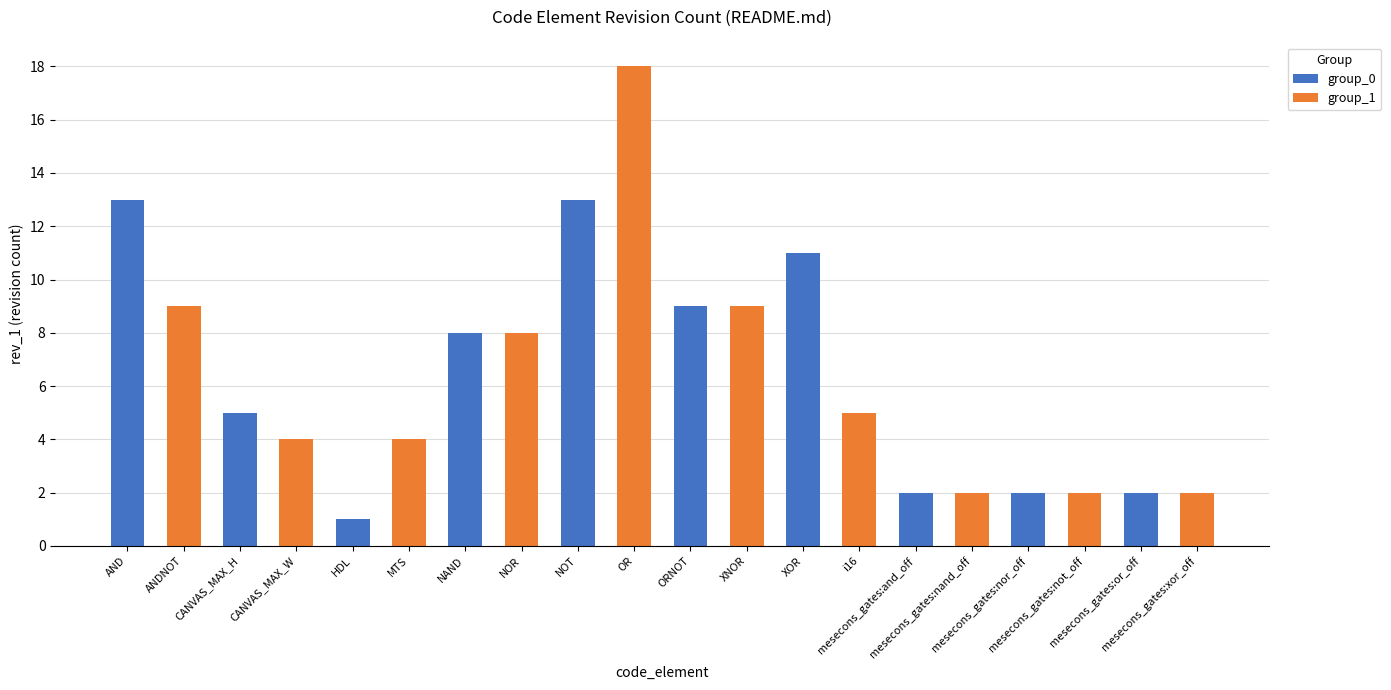

Rank the series by their maximum value, from lowest to highest.

group_0, group_1